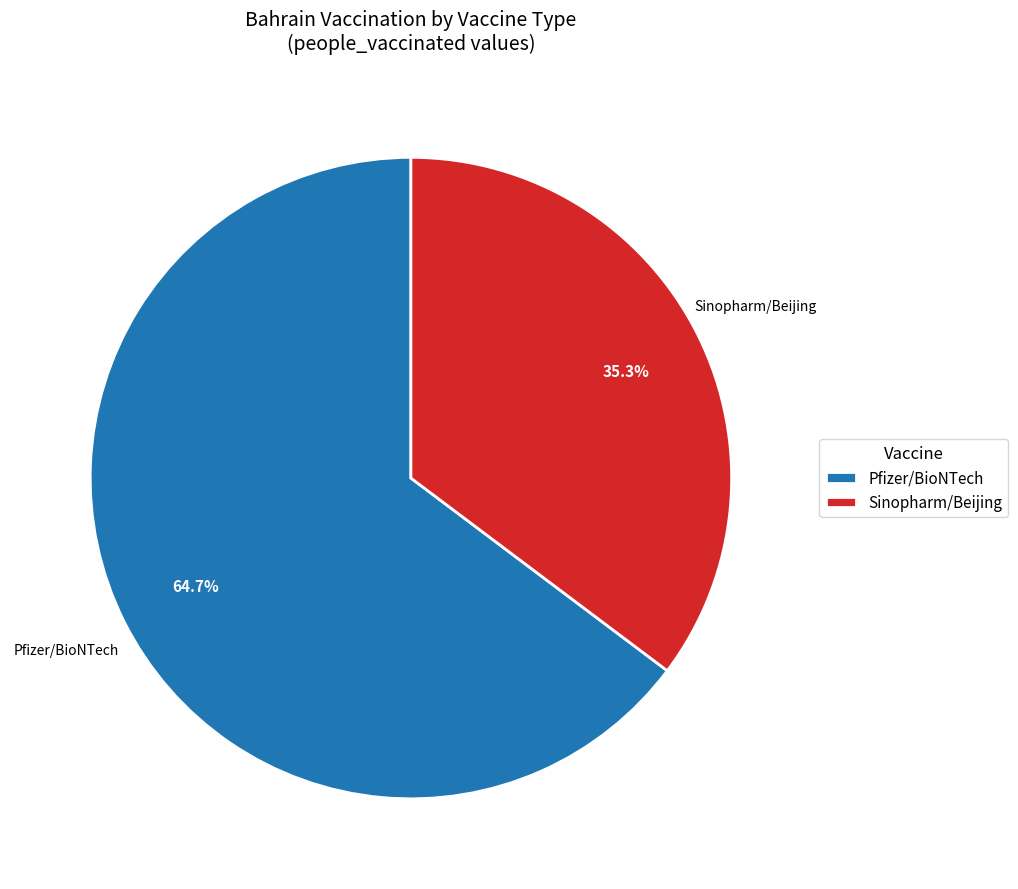

Which slice represents more than half of the pie?

Pfizer/BioNTech